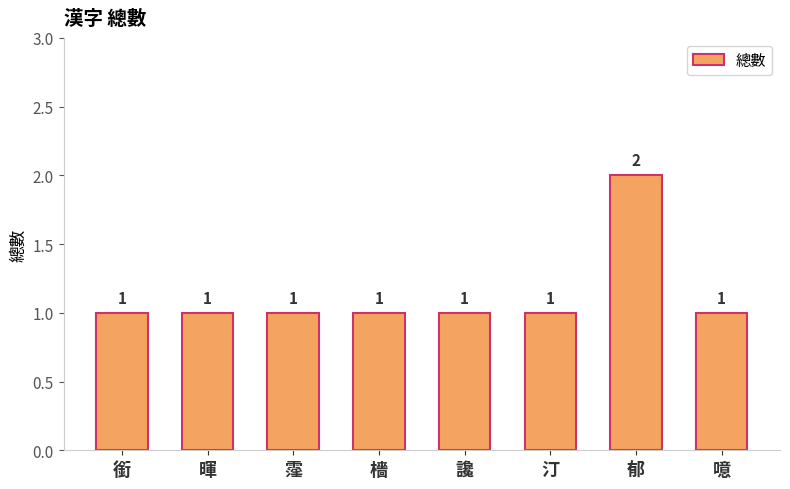

Which category has the highest value across all series?

郁